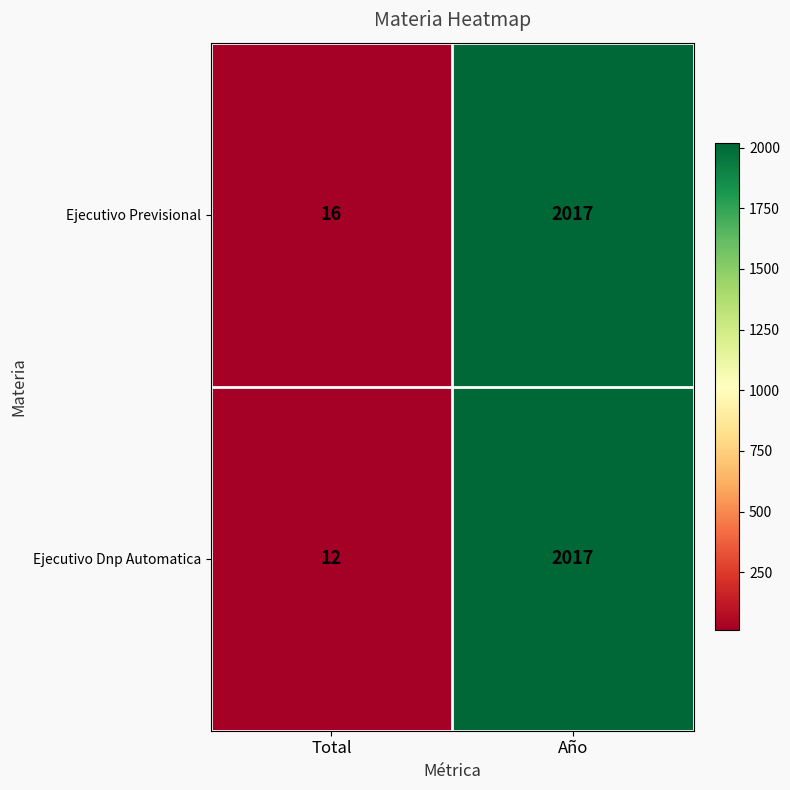

What is the difference between the Ejecutivo Previsional values at Total and Año?

2001